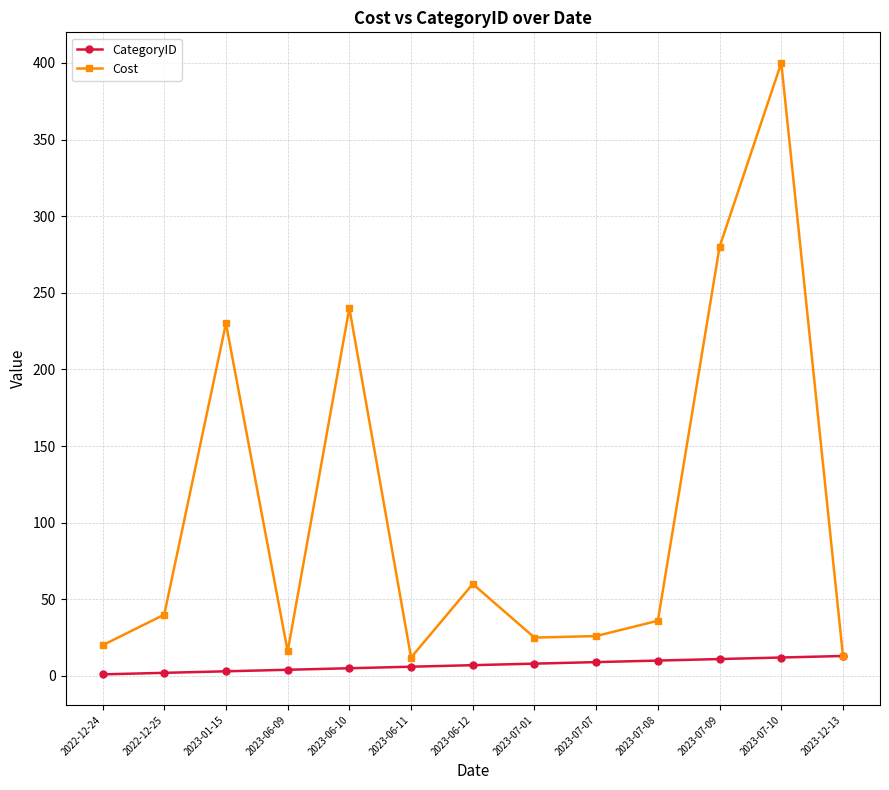

At which category is the sum across all series the highest?

2023-07-10